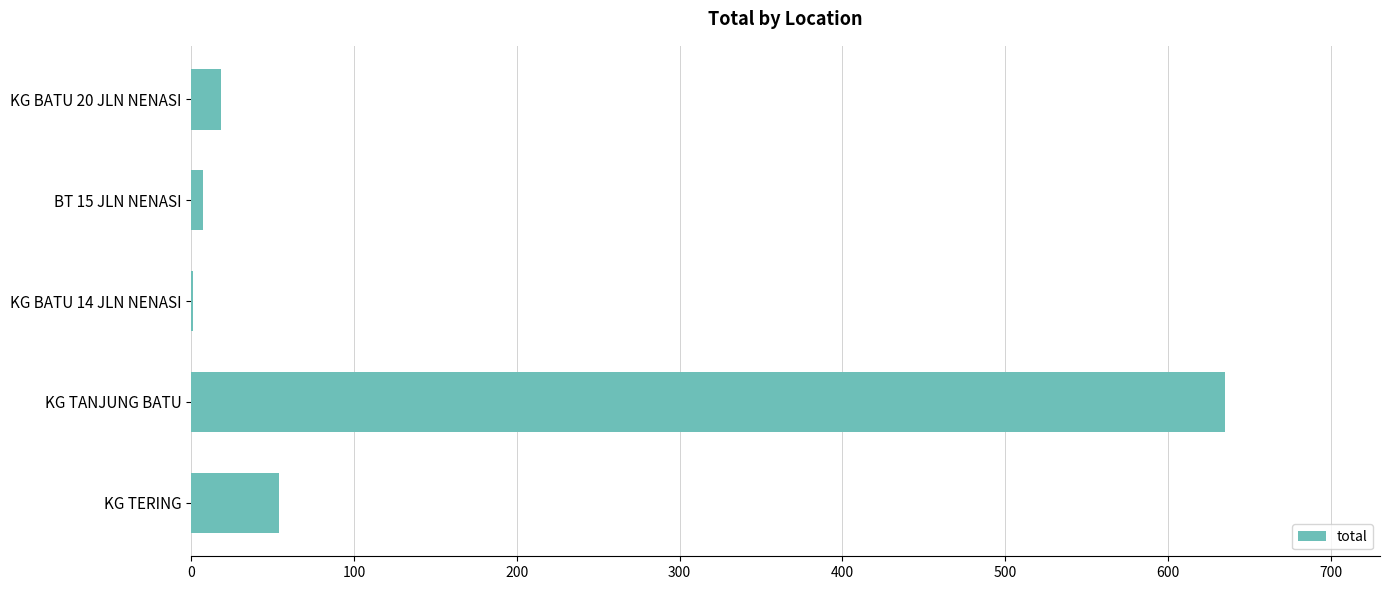

Is it true that the value at KG BATU 20 JLN NENASI is 18?

True